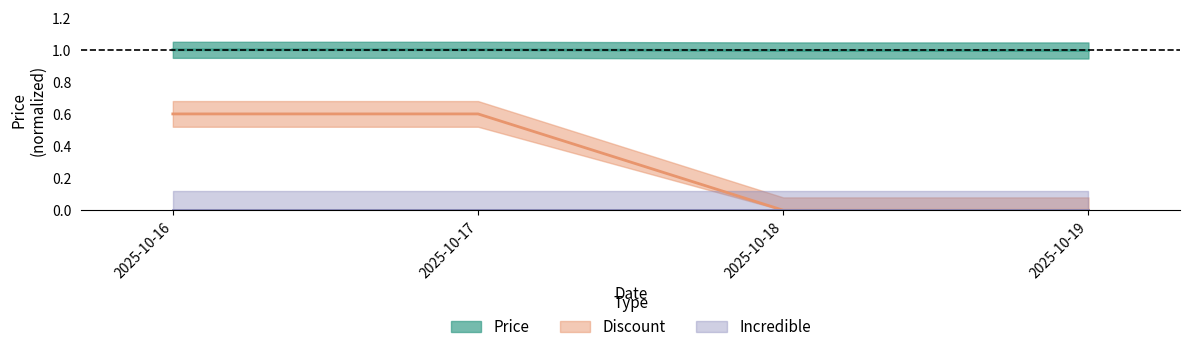

How many lines are shown in the chart?

2